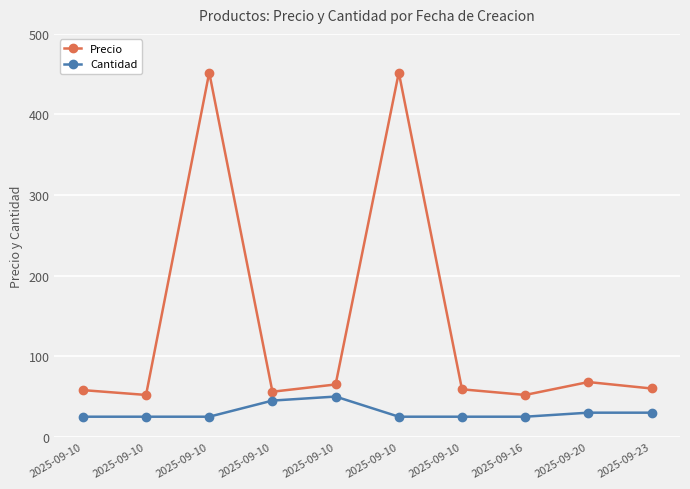

What are all the series names shown in the legend?

Precio, Cantidad